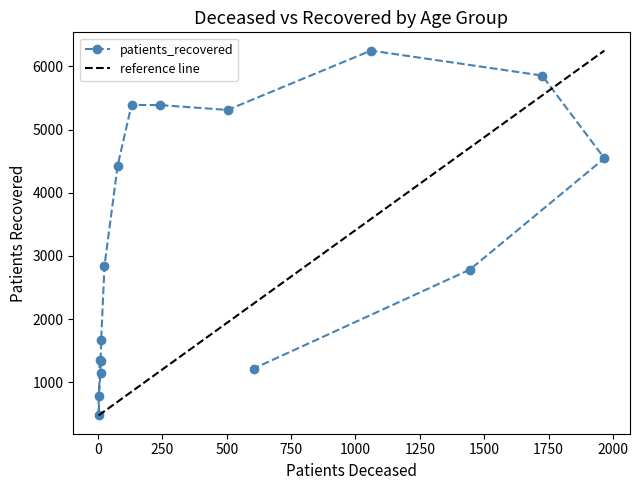

What is the maximum value shown in the chart?

6248